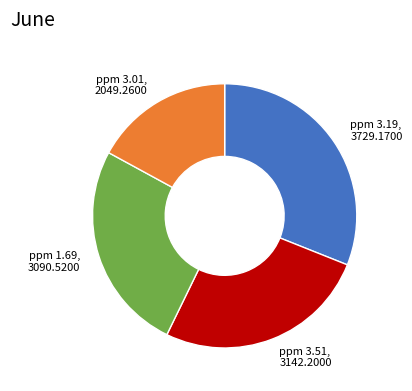

How many segments does this pie chart have?

4